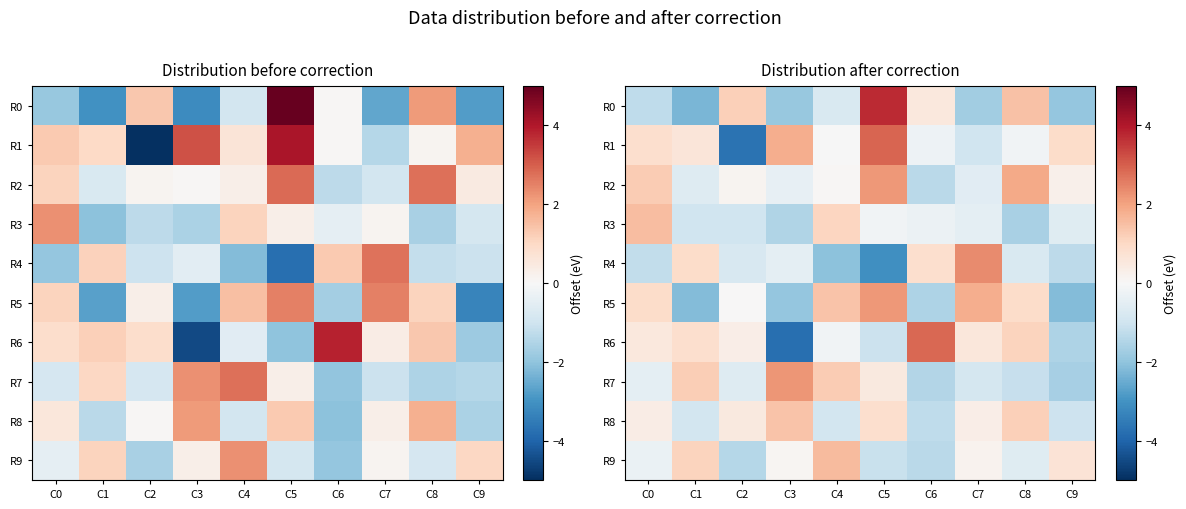

At which label does R3 reach its peak?

C0